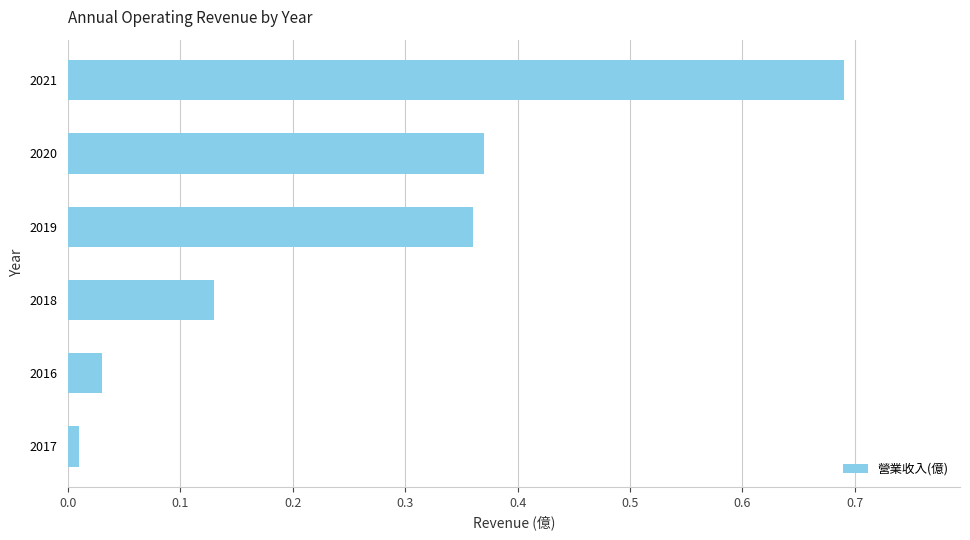

What is the average value?

0.3